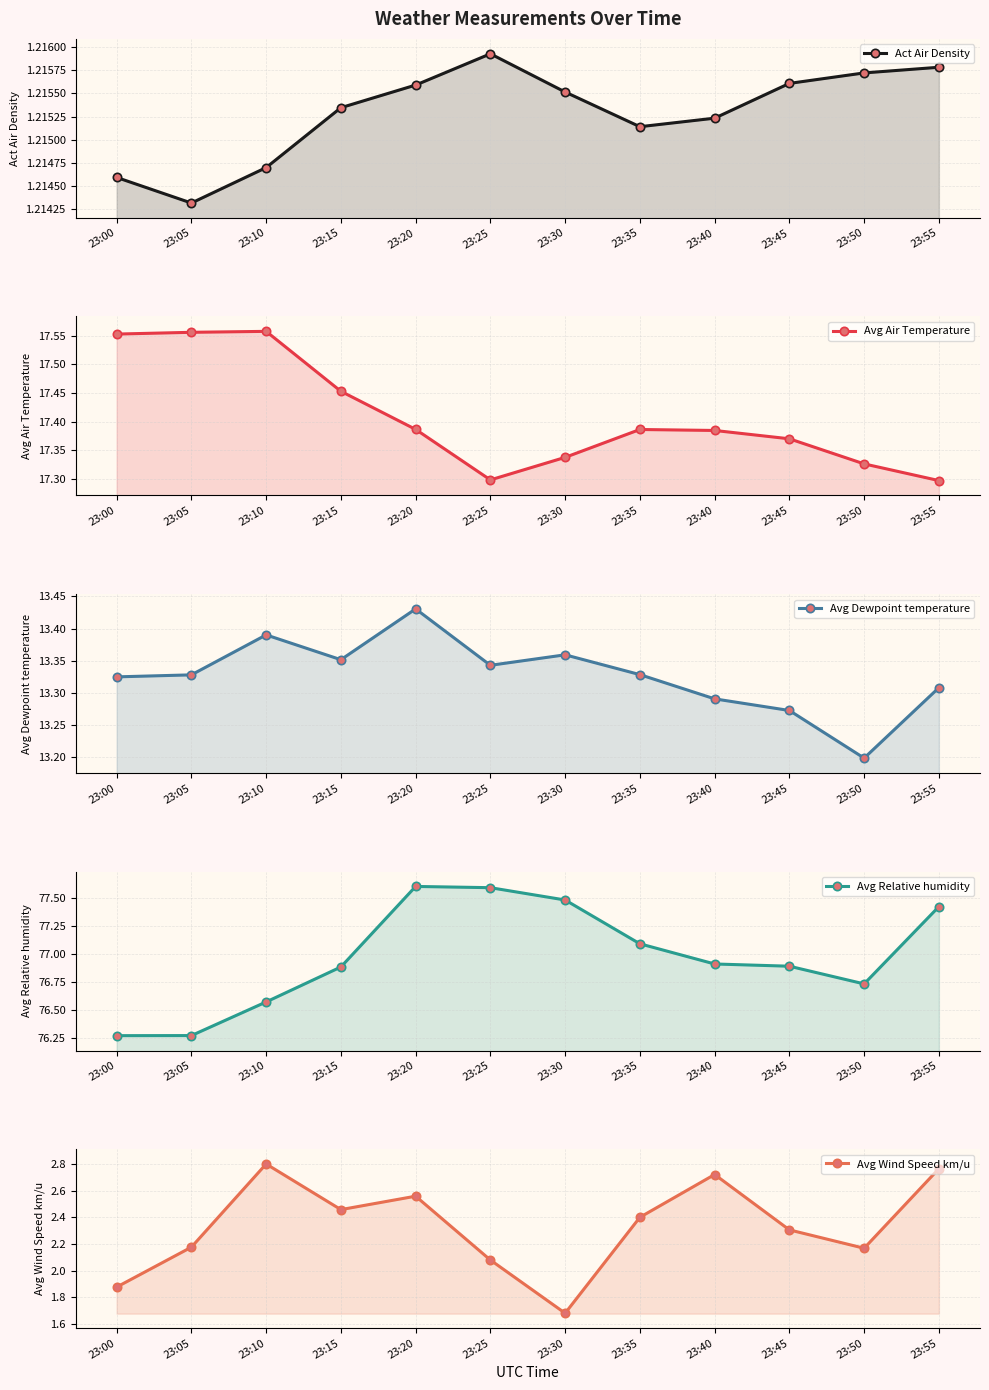

Reading right to left, what are all the values shown in this chart?

Act Air Density: 23:55=1.2	23:50=1.2	23:45=1.2	23:40=1.2	23:35=1.2	23:30=1.2	23:25=1.2	23:20=1.2	23:15=1.2	23:10=1.2	23:05=1.2	23:00=1.2
Avg Air Temperature: 23:55=17.3	23:50=17.3	23:45=17.4	23:40=17.4	23:35=17.4	23:30=17.3	23:25=17.3	23:20=17.4	23:15=17.5	23:10=17.6	23:05=17.6	23:00=17.6
Avg Dewpoint temperature: 23:55=13.3	23:50=13.2	23:45=13.3	23:40=13.3	23:35=13.3	23:30=13.4	23:25=13.3	23:20=13.4	23:15=13.4	23:10=13.4	23:05=13.3	23:00=13.3
Avg Relative humidity: 23:55=77.4	23:50=76.7	23:45=76.9	23:40=76.9	23:35=77.1	23:30=77.5	23:25=77.6	23:20=77.6	23:15=76.9	23:10=76.6	23:05=76.3	23:00=76.3
Avg Wind Speed km/u: 23:55=2.8	23:50=2.2	23:45=2.3	23:40=2.7	23:35=2.4	23:30=1.7	23:25=2.1	23:20=2.6	23:15=2.5	23:10=2.8	23:05=2.2	23:00=1.9